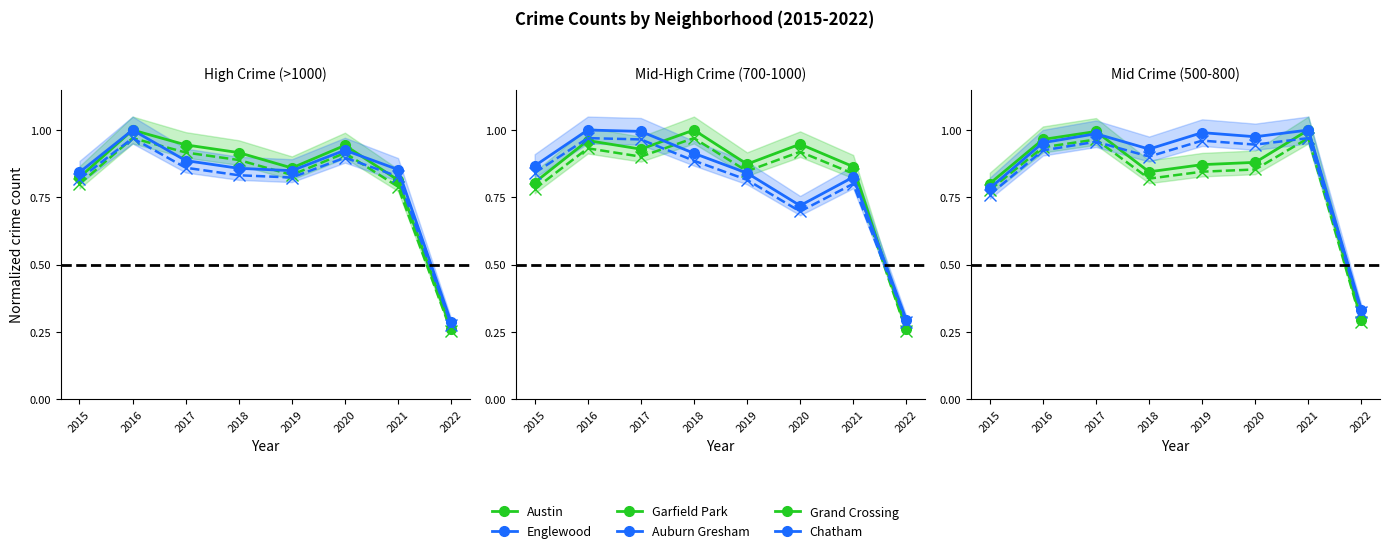

How many lines are shown in the chart?

6